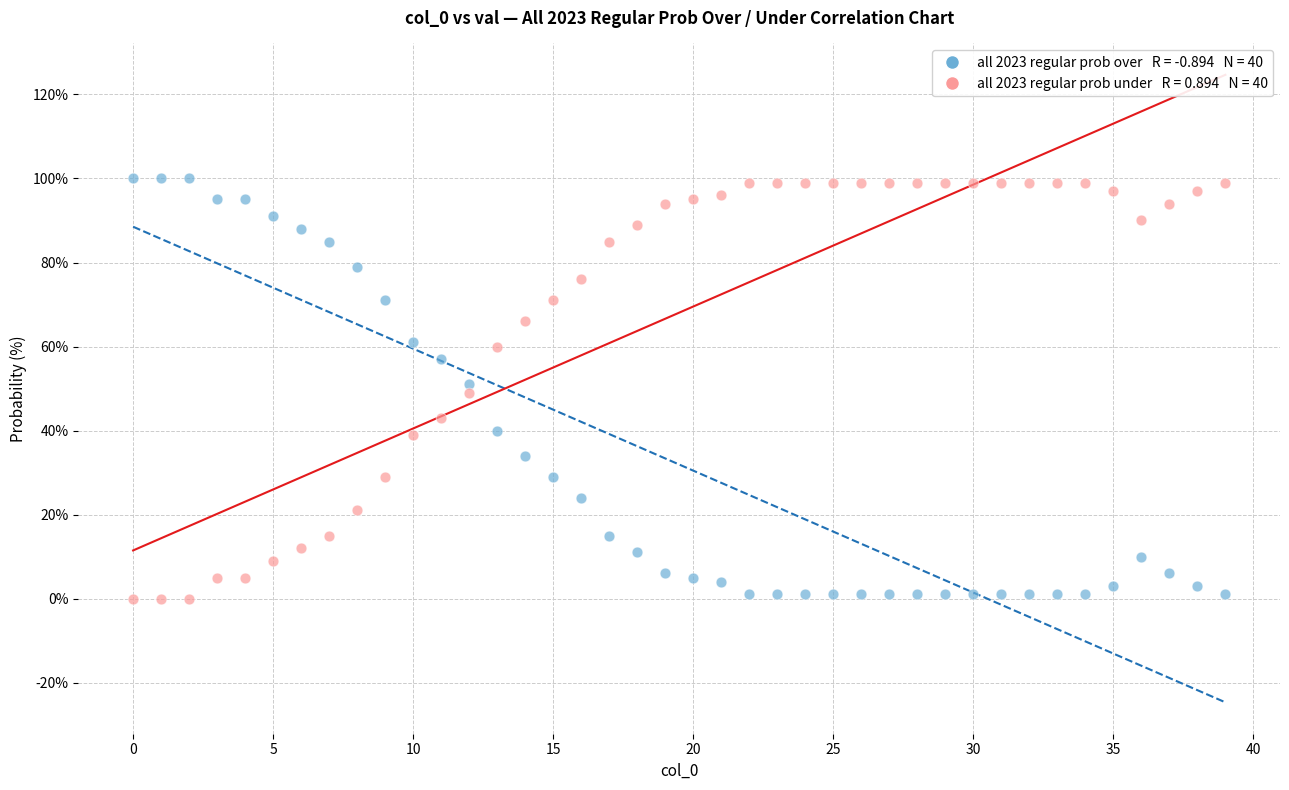

Across all data points, what is the range of Y values (max minus min)?

100